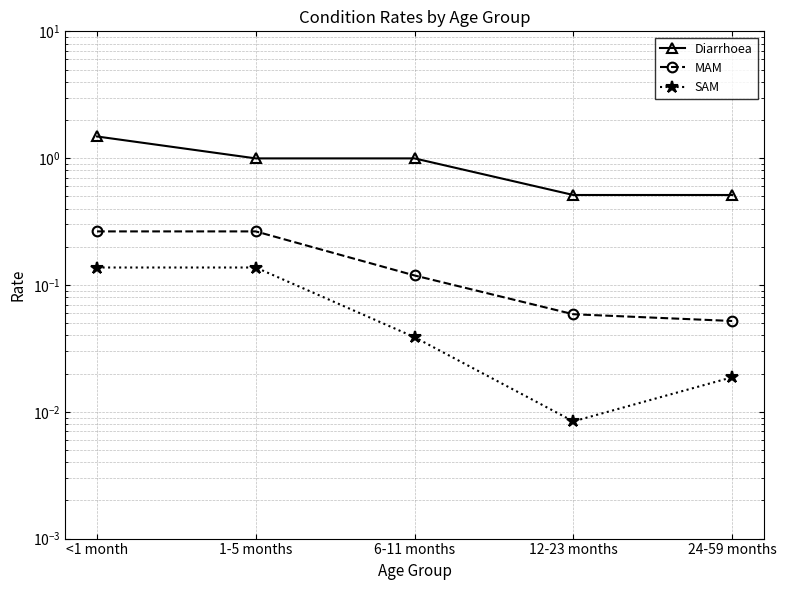

What is the label of the 4th point from the left?

12-23 months